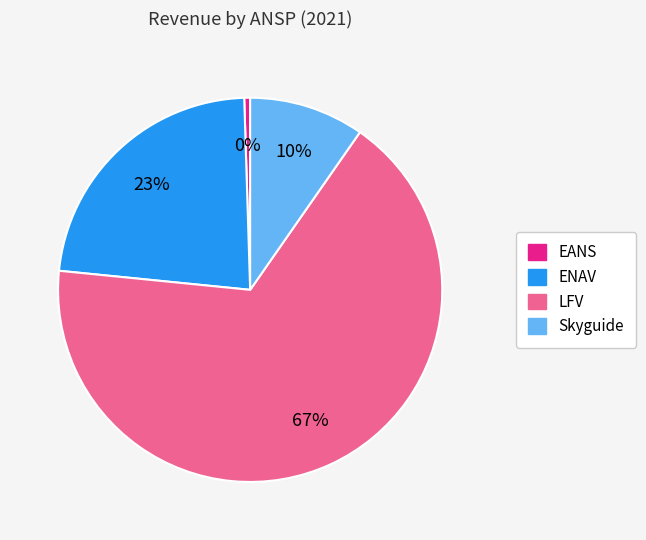

Approximately how many times larger is the value at LFV compared to ENAV?

2.9